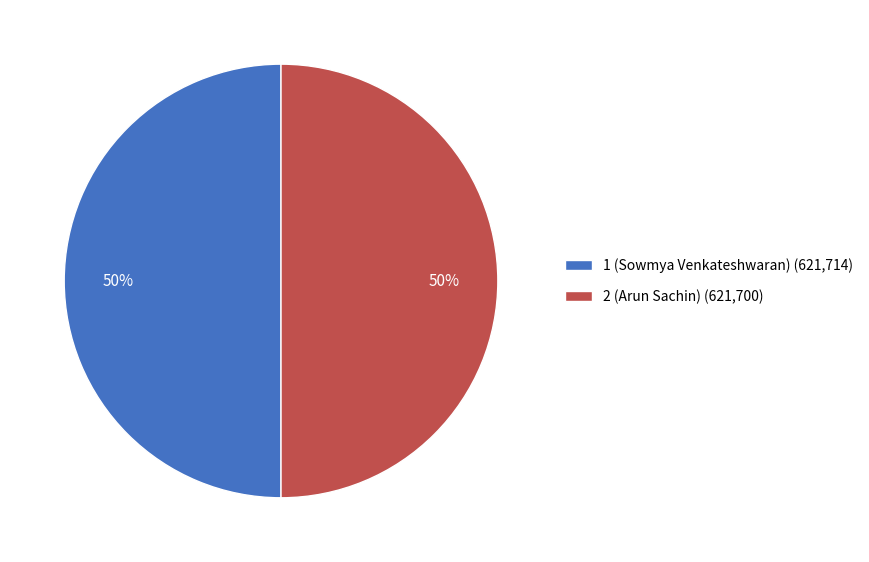

Is the sum of 2 (Arun Sachin) (621,700) and 1 (Sowmya Venkateshwaran) (621,714) greater than half?

Yes